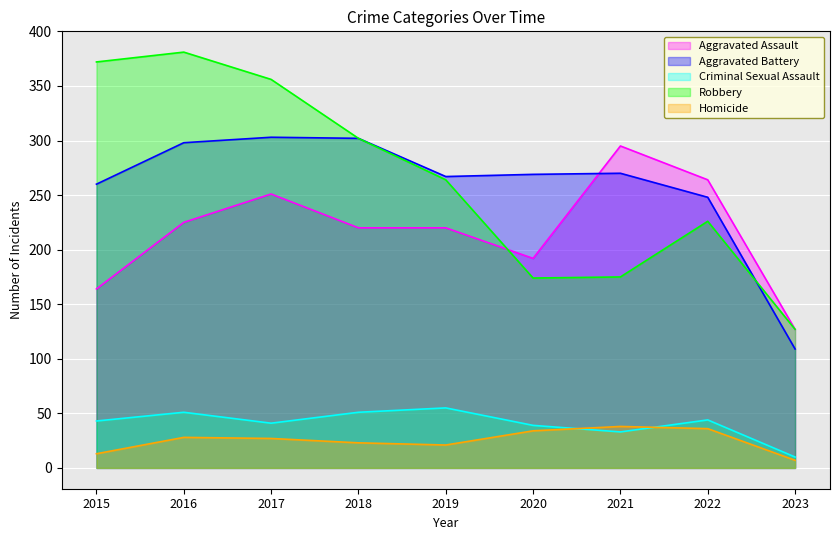

What is the total value across all series at 2021?

811